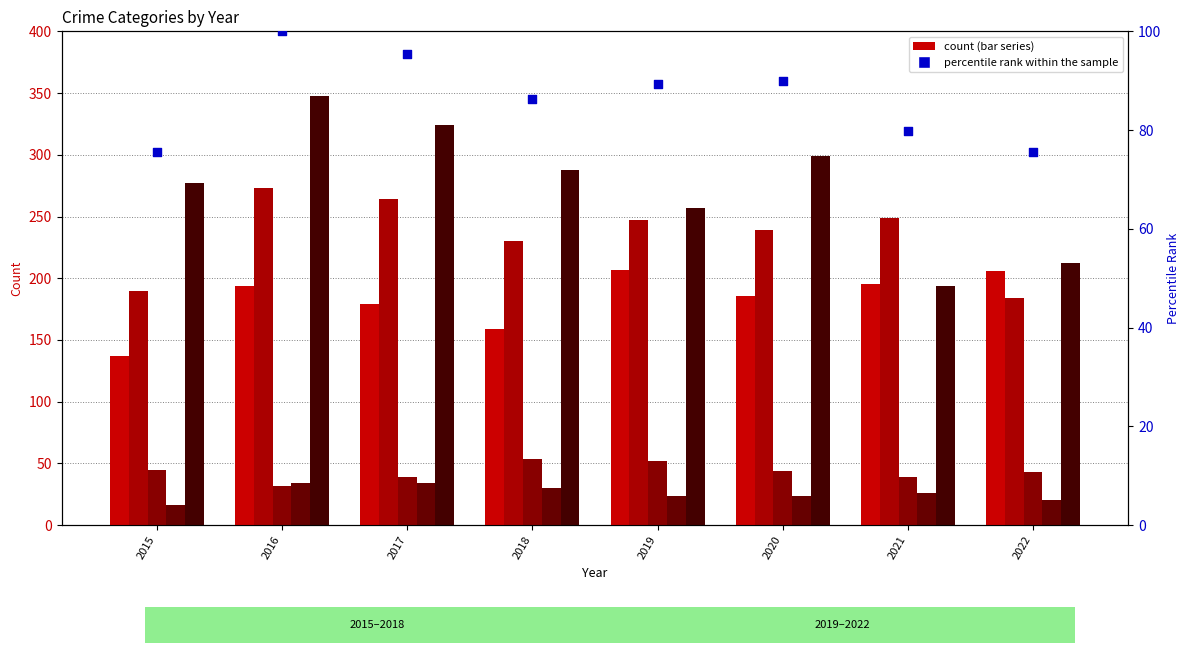

At which category is the sum across all series the highest?

2016